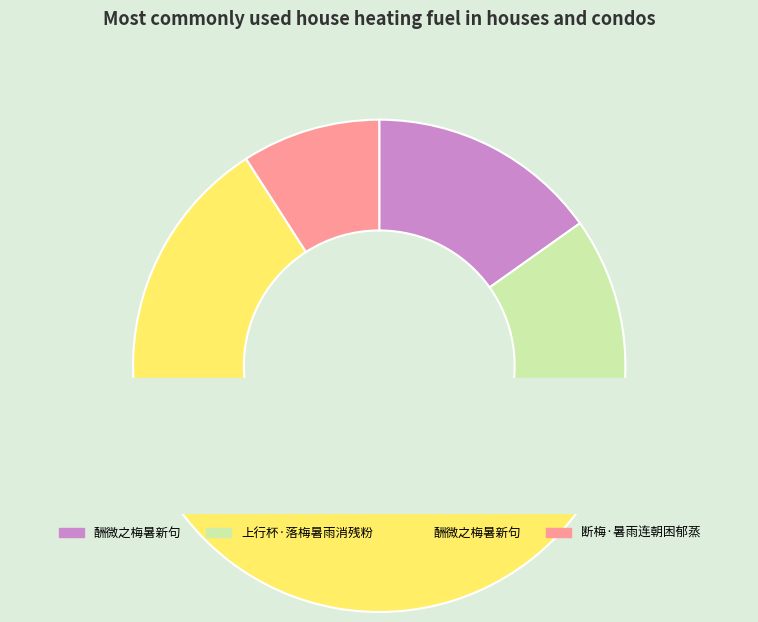

Which slice is the largest?

酬微之梅暑新句